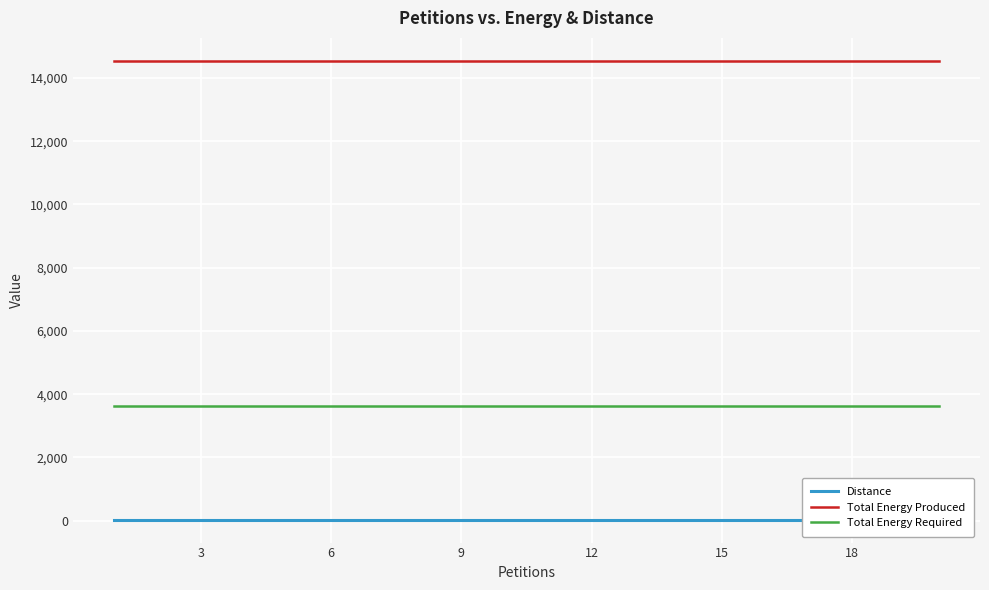

True or false: Total Energy Required and Total Energy Produced cross at least once.

False